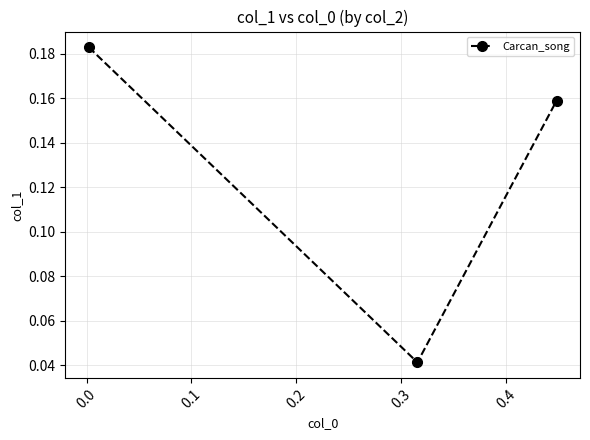

Count the values in the range 0 to 1.

3